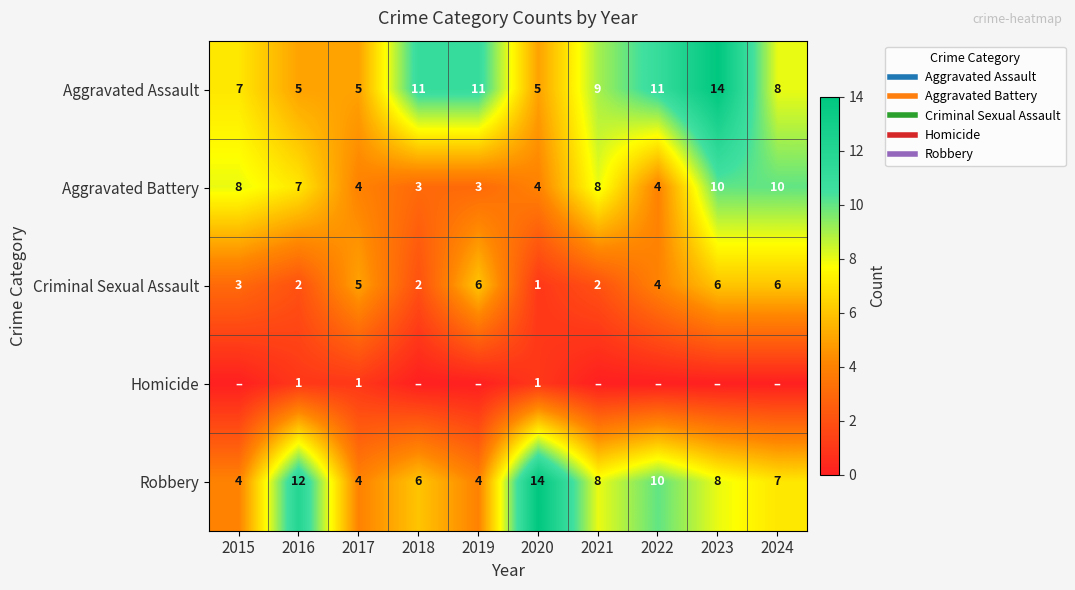

At how many categories does at least one series exceed 9?

7